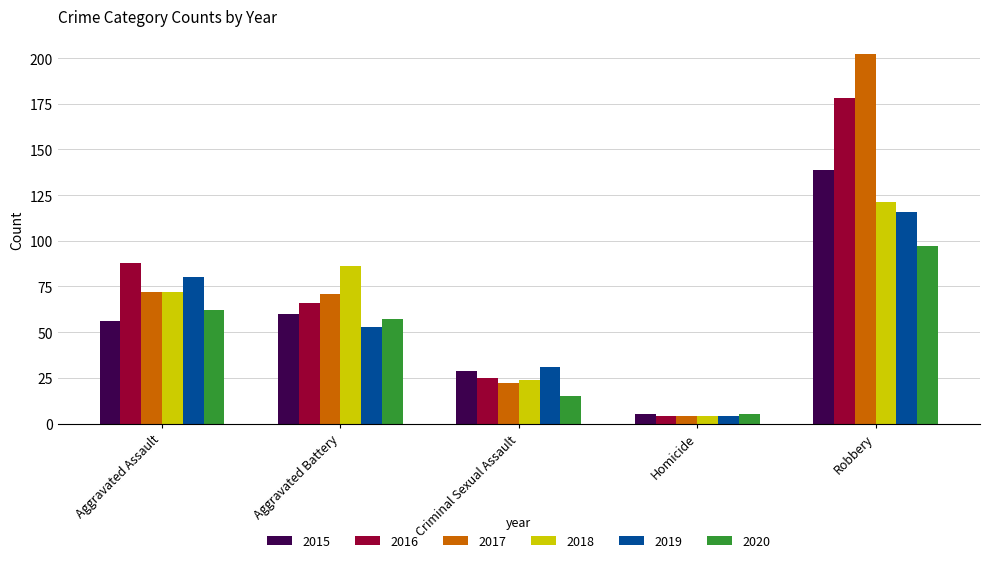

How many data points in 2020 are less than 57?

2